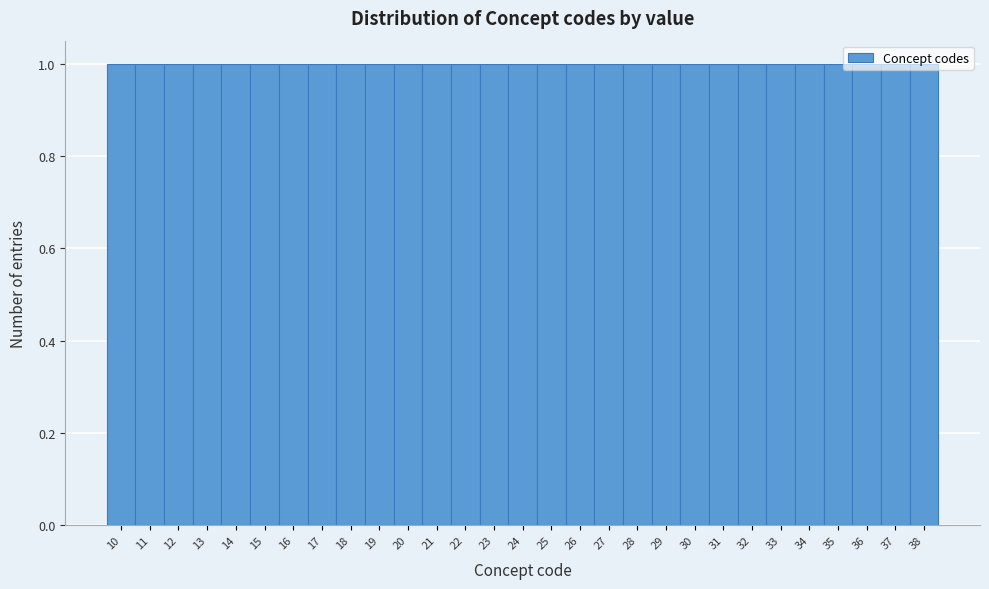

Reading left to right, list every bar in this chart as the range it spans on the x-axis followed by its height. The values are not printed on the chart, so give them approximately, as read against the axis.

9.5 to 10.5: 1
10.5 to 11.5: 1
11.5 to 12.5: 1
12.5 to 13.5: 1
13.5 to 14.5: 1
14.5 to 15.5: 1
15.5 to 16.5: 1
16.5 to 17.5: 1
17.5 to 18.5: 1
18.5 to 19.5: 1
19.5 to 20.5: 1
20.5 to 21.5: 1
21.5 to 22.5: 1
22.5 to 23.5: 1
23.5 to 24.5: 1
24.5 to 25.5: 1
25.5 to 26.5: 1
26.5 to 27.5: 1
27.5 to 28.5: 1
28.5 to 29.5: 1
29.5 to 30.5: 1
30.5 to 31.5: 1
31.5 to 32.5: 1
32.5 to 33.5: 1
33.5 to 34.5: 1
34.5 to 35.5: 1
35.5 to 36.5: 1
36.5 to 37.5: 1
37.5 to 38.5: 1